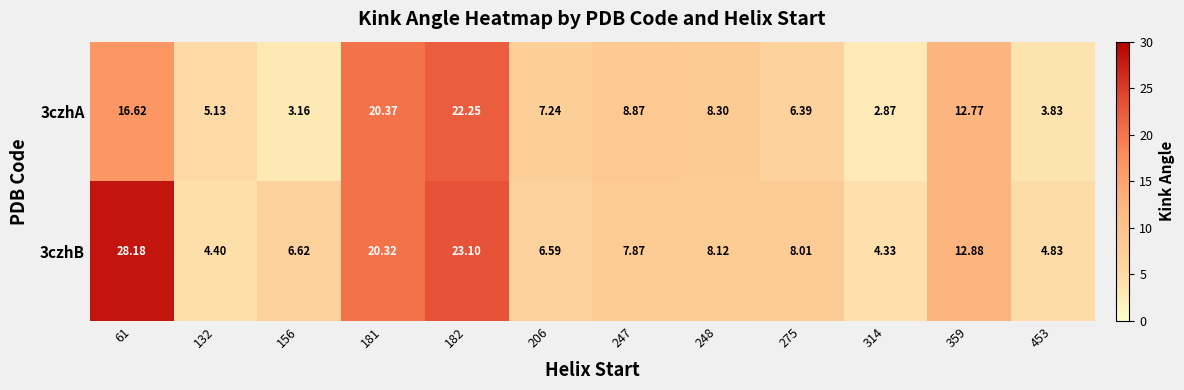

Is the value of 3czhA at 359 greater than the value of 3czhB at 275?

Yes